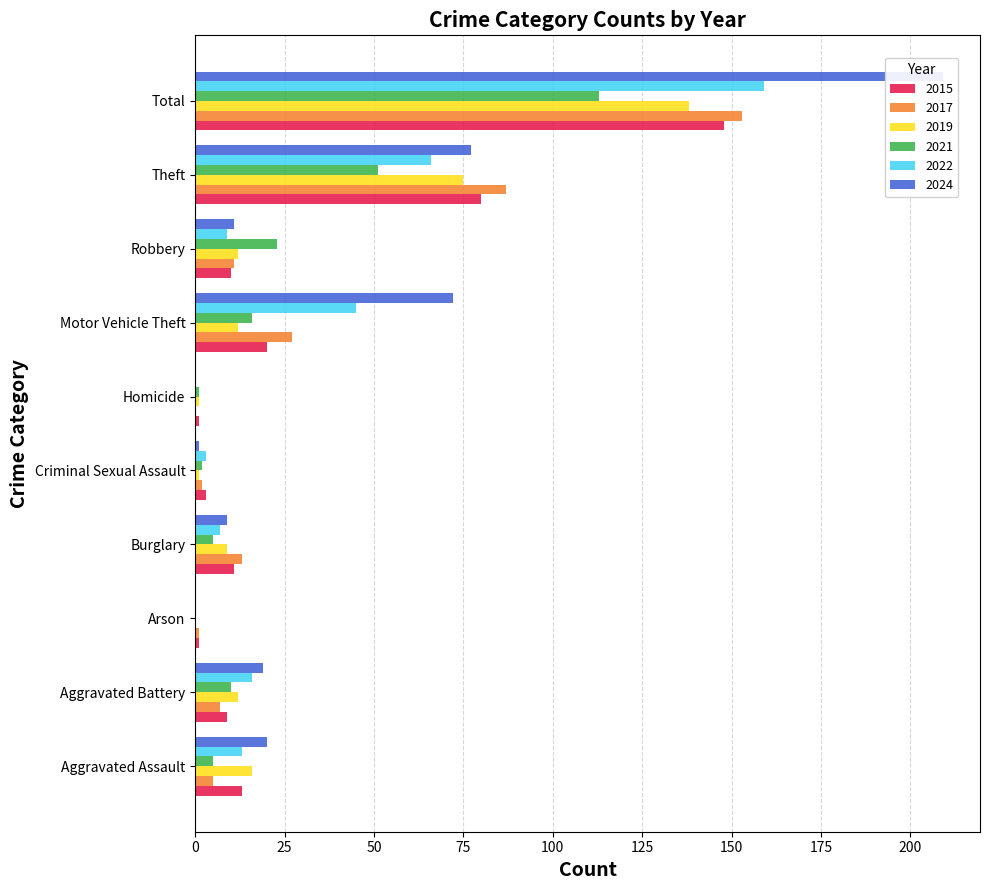

How many groups of bars are there?

10